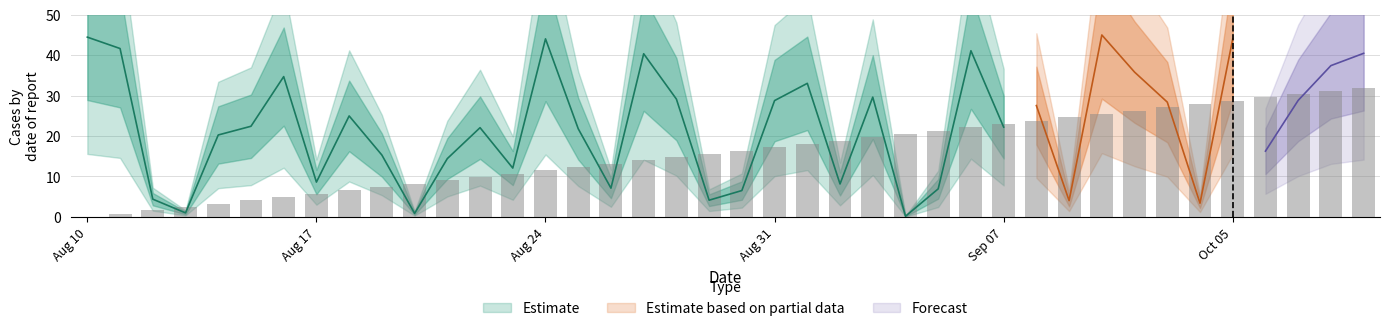

How many values are below 16?

20